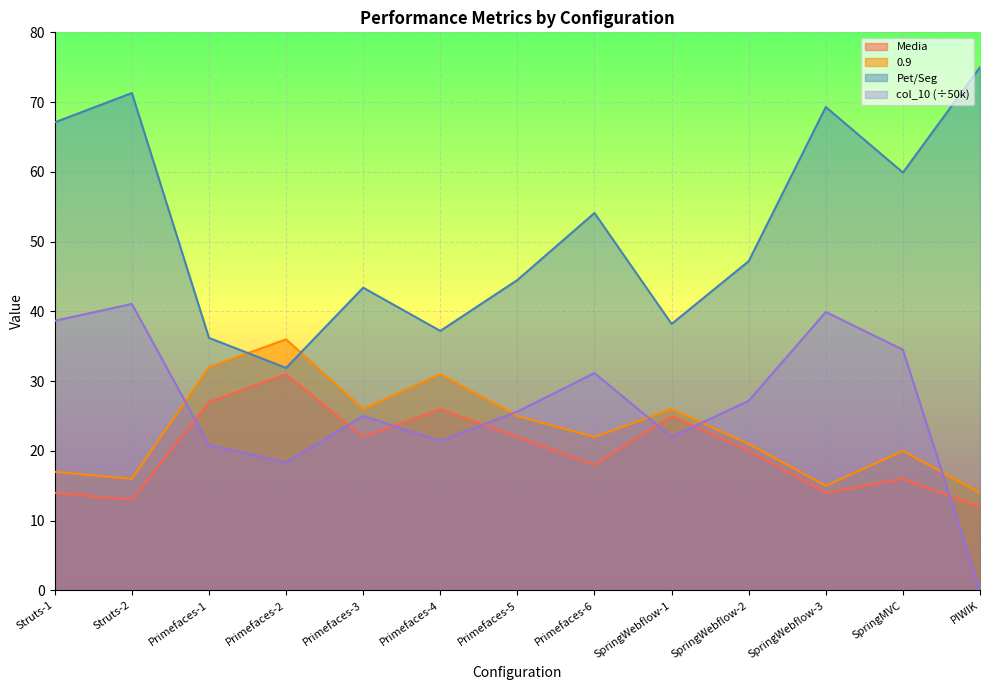

Is the value of Pet/Seg at Struts-1 greater than the value of 0.9 at Struts-2?

Yes